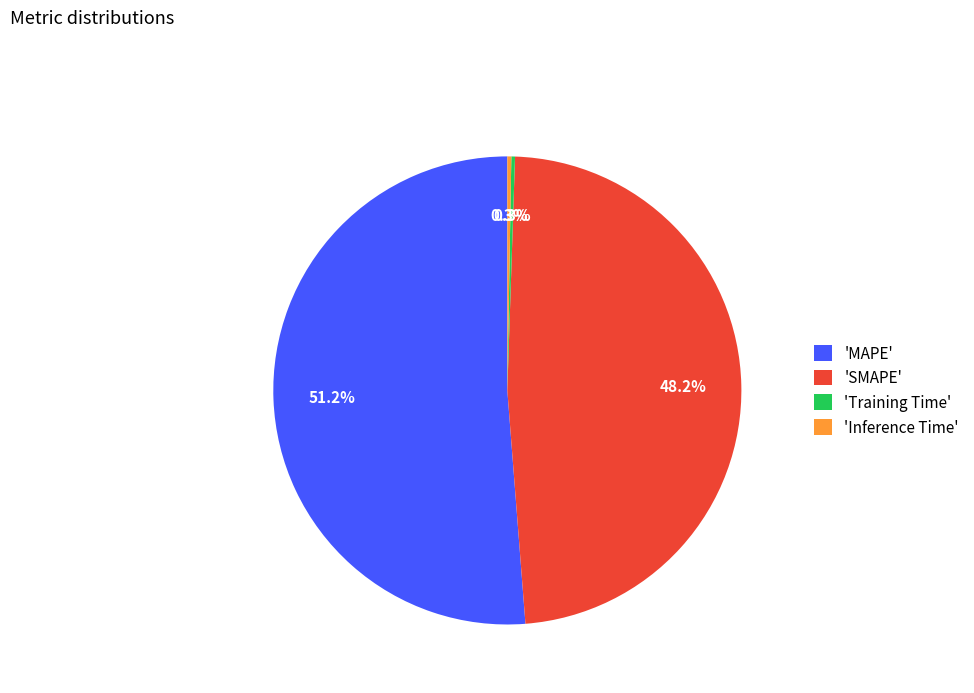

What is the ratio of the value at 'MAPE' to the value at 'SMAPE'?

1.1